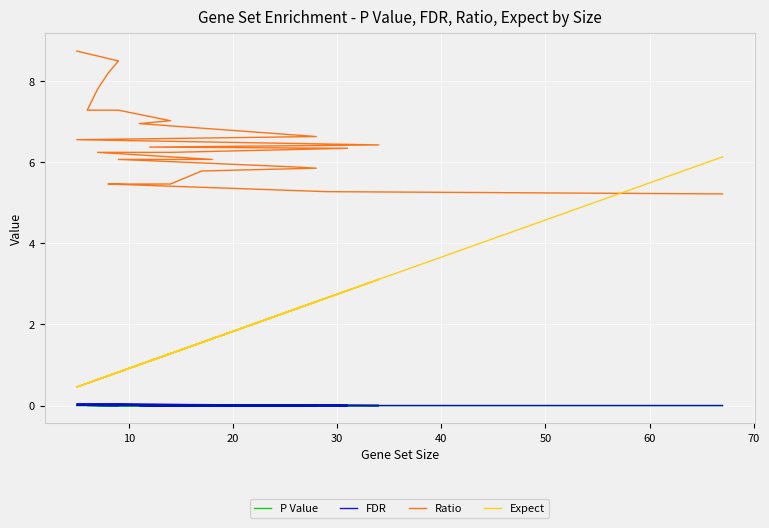

What are all the series names shown in the legend?

P Value, FDR, Ratio, Expect